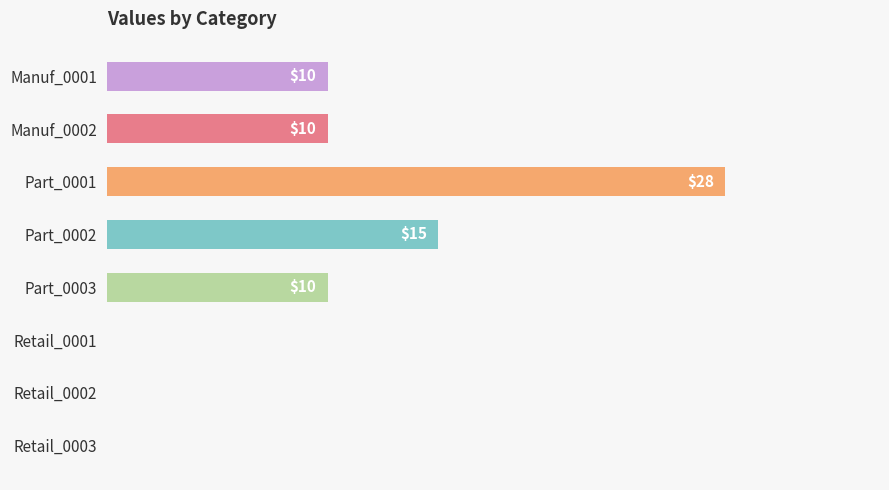

Which category has the highest value across all series?

Part_0001